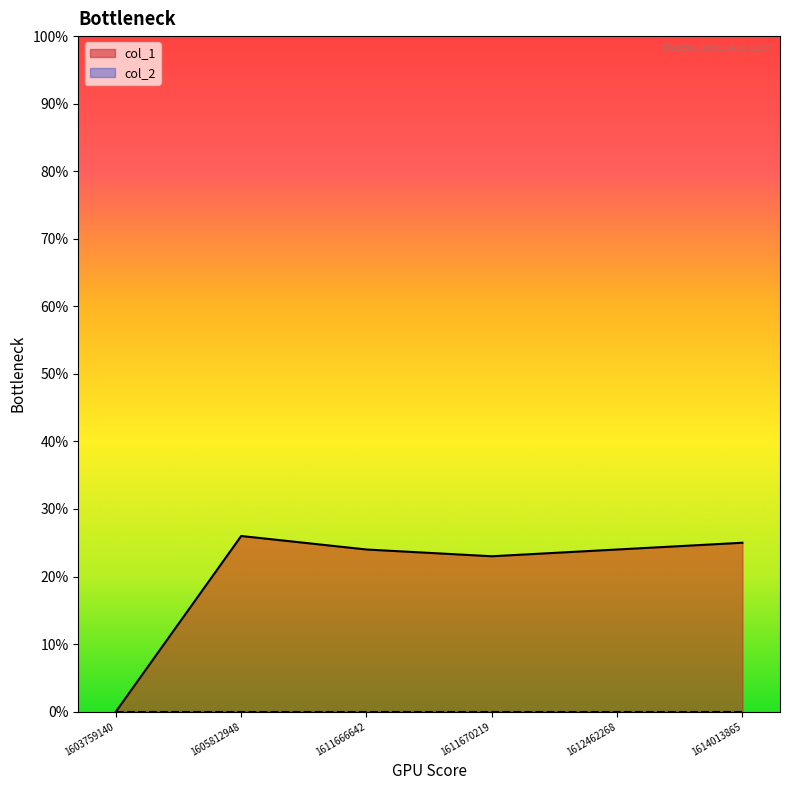

Is it true that the value at 1612462268 is 24?

True